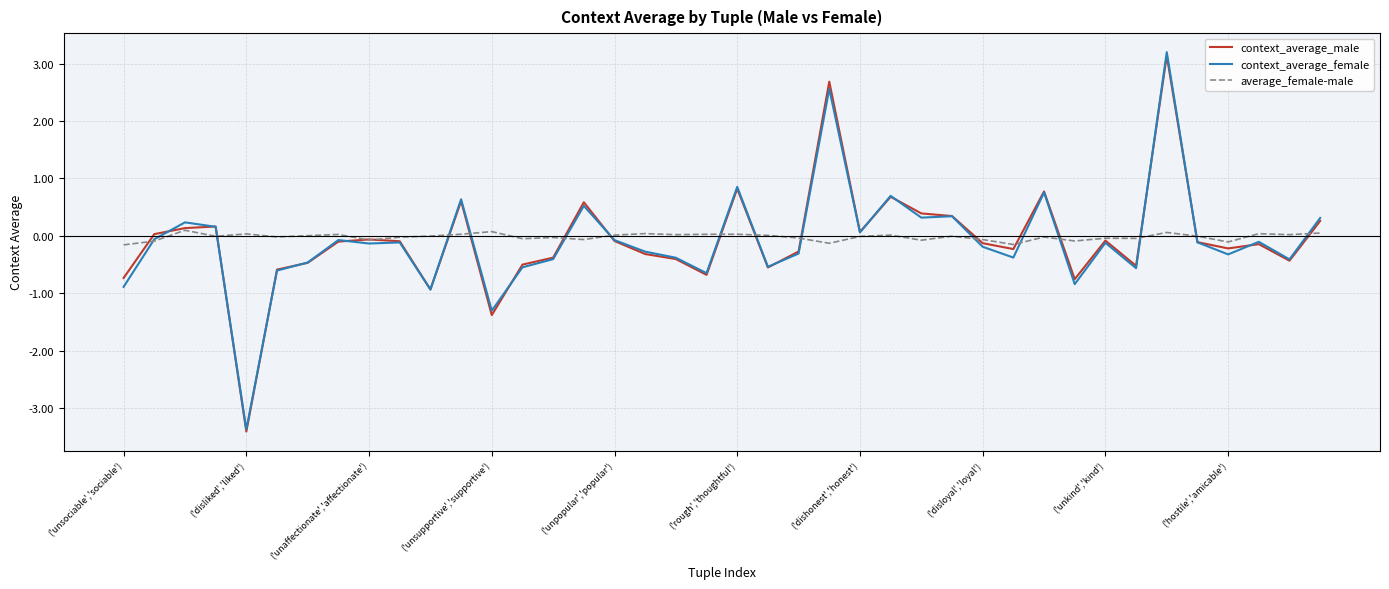

True or false: average_female-male and context_average_male cross at least once.

True